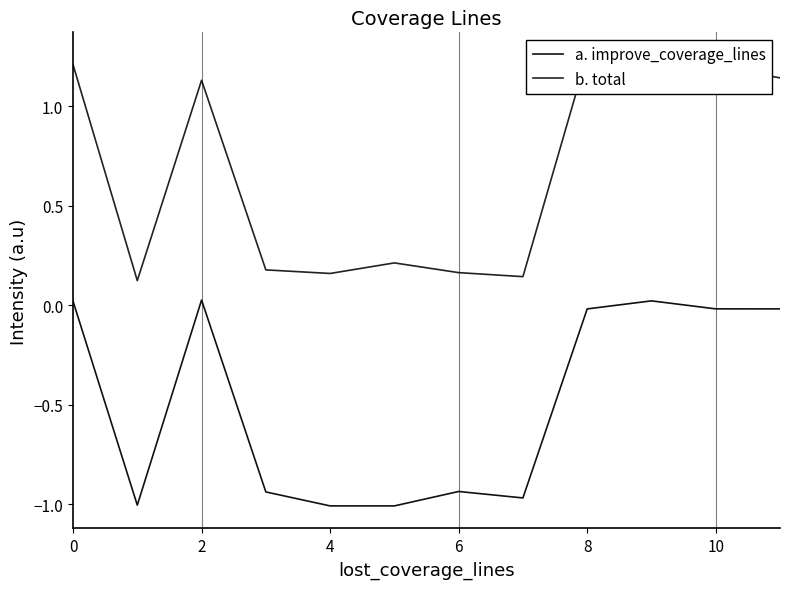

Which series has the largest range (max minus min)?

b. total